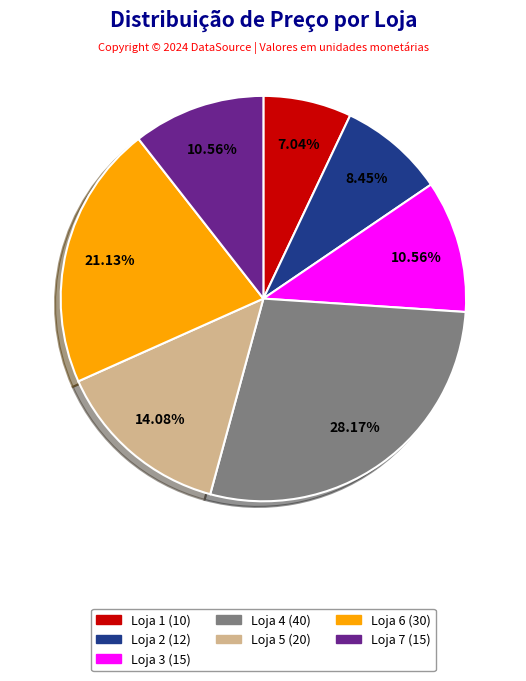

What percentage is the Loja 4 slice, to the nearest percent?

28%